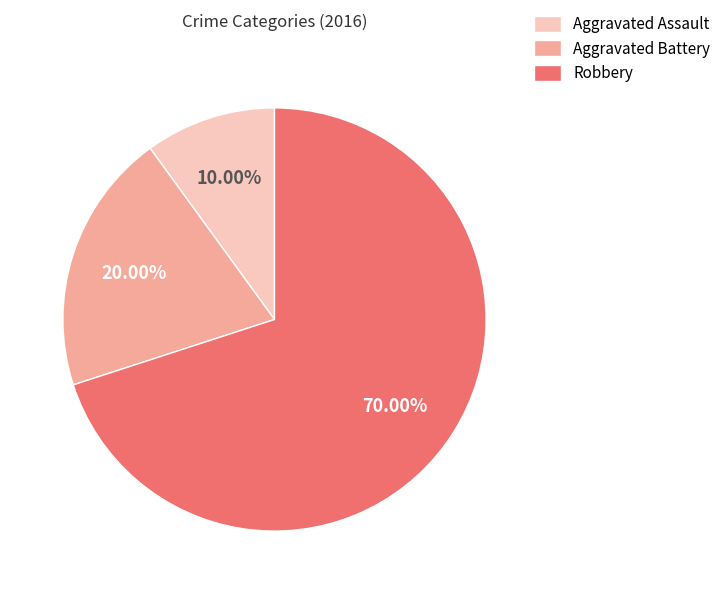

Do Robbery and Aggravated Battery together represent more than half of the pie?

Yes